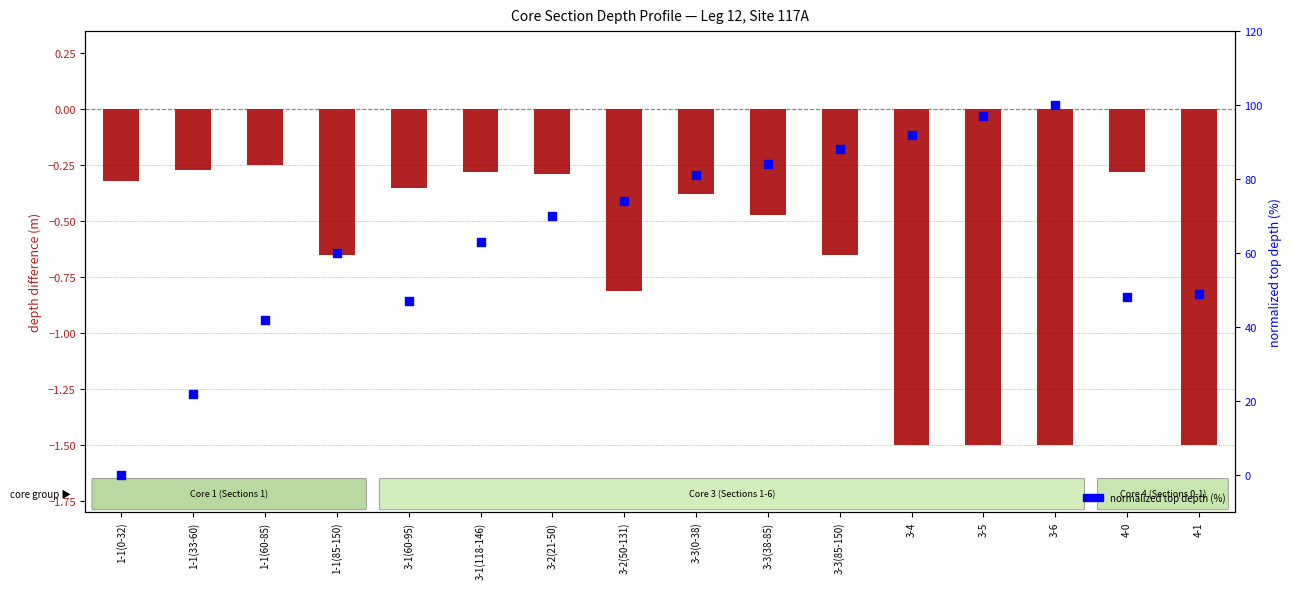

Which series has the largest Y range (max minus min)?

normalized top depth (%)